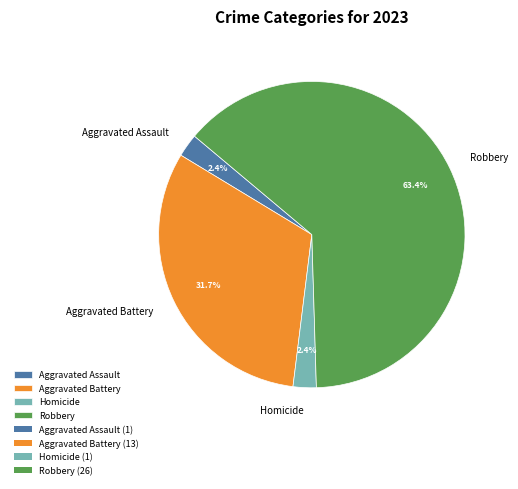

To the nearest percent, what portion does Aggravated Assault represent?

2%